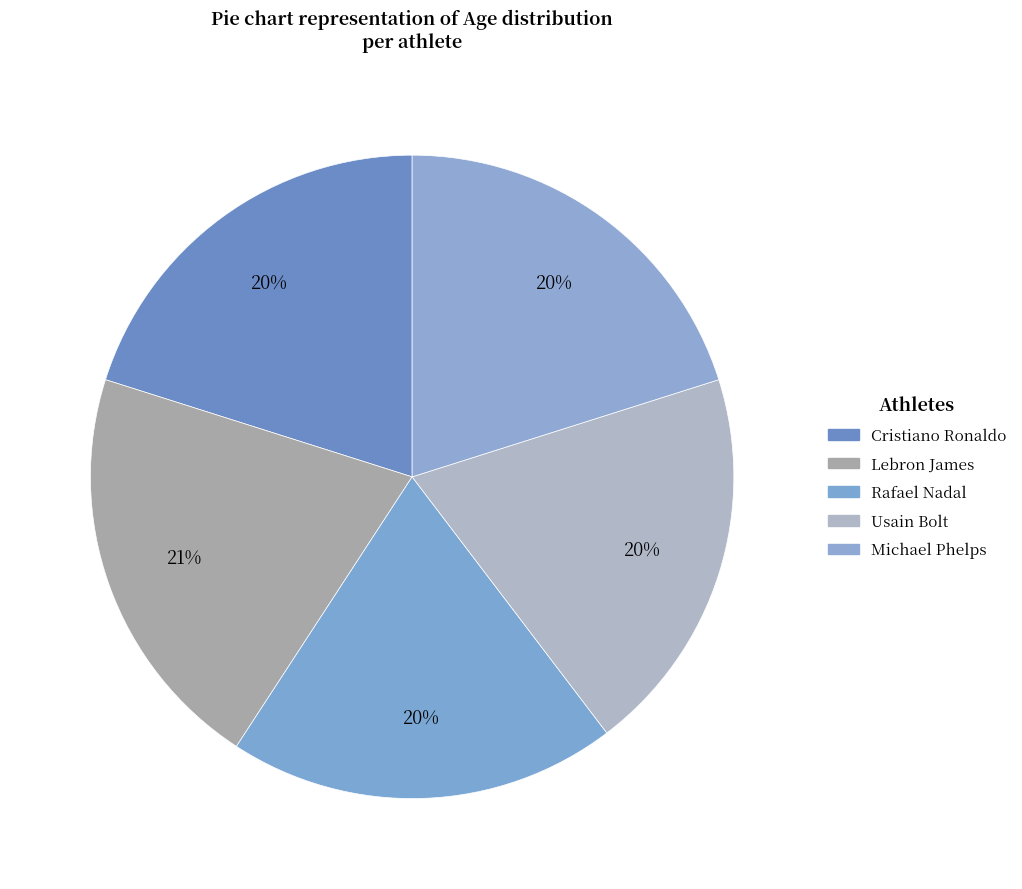

What is the largest slice in the pie chart?

Lebron James